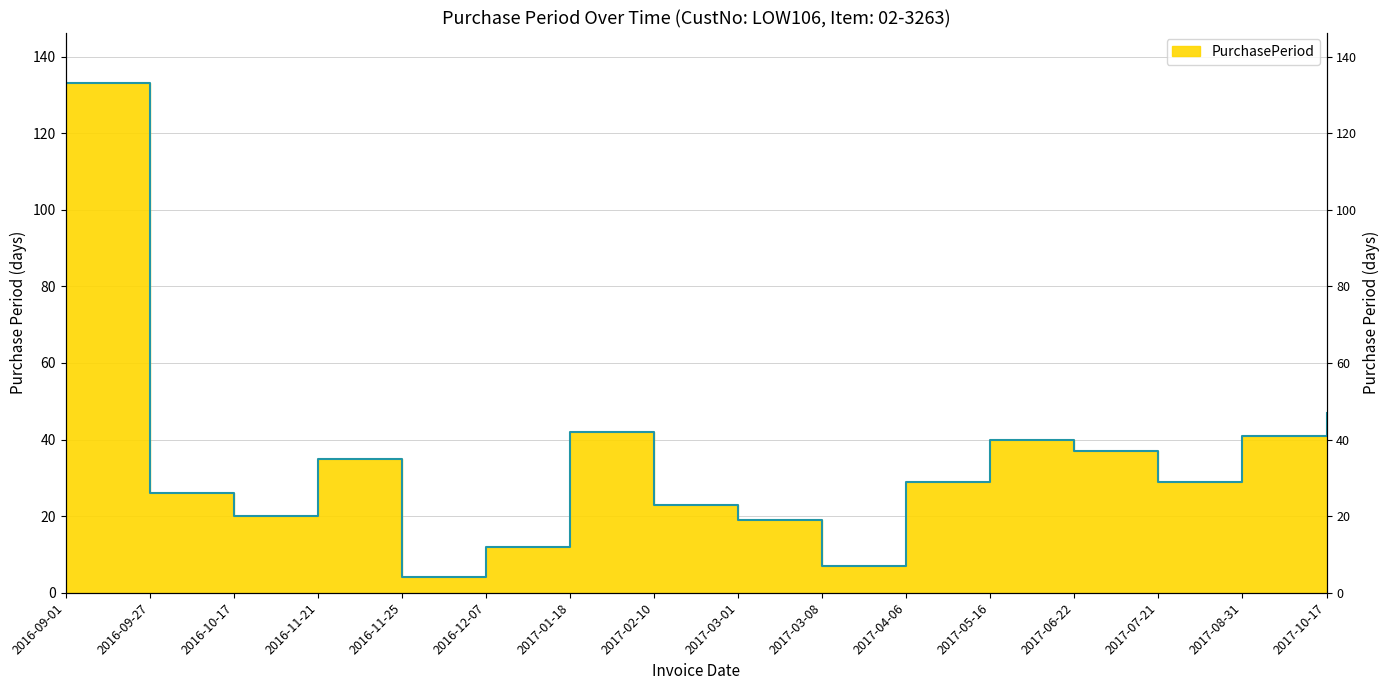

What is the average value?

34